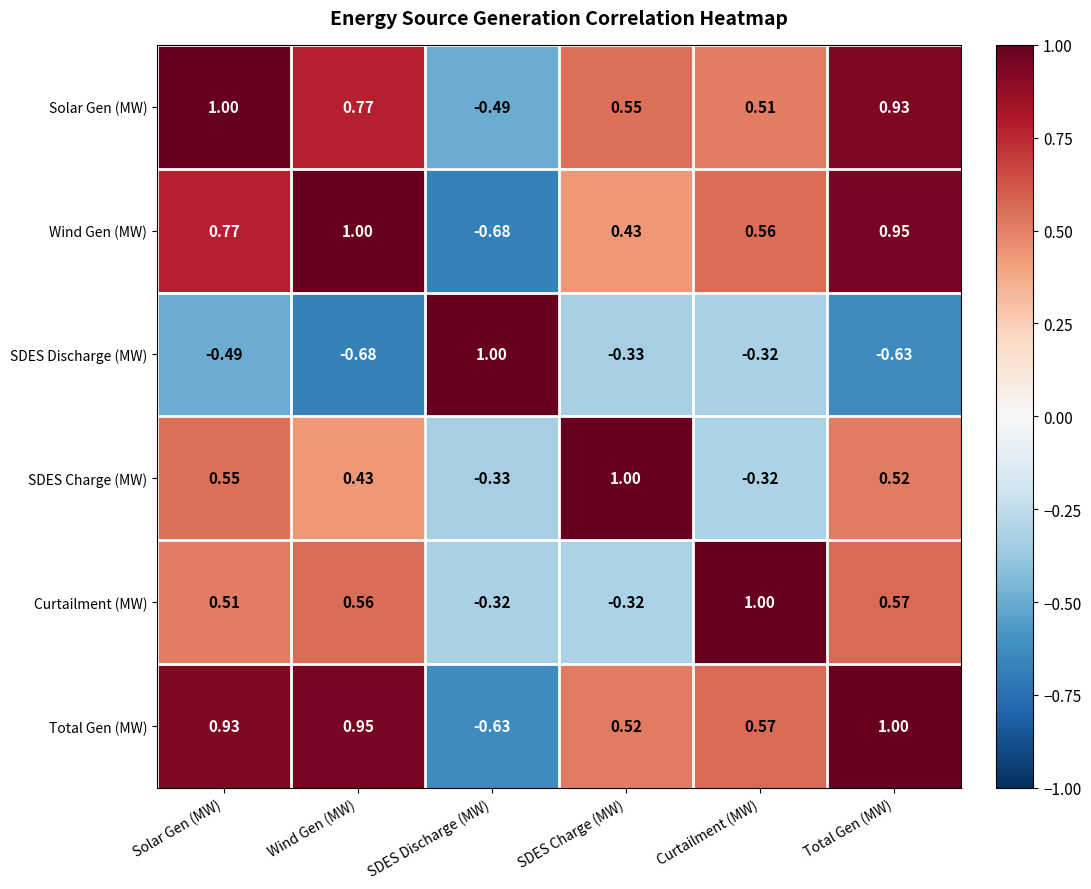

At which label does Curtailment (MW) first exceed 0?

Solar Gen (MW)